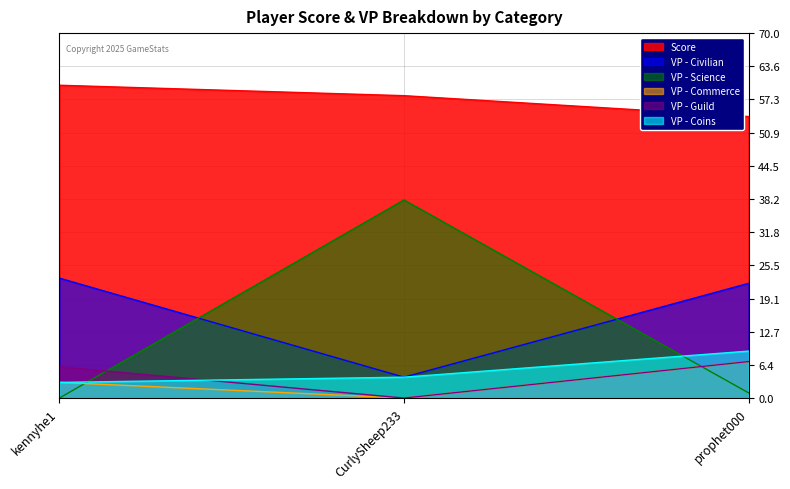

What position from the right is CurlySheep233?

2